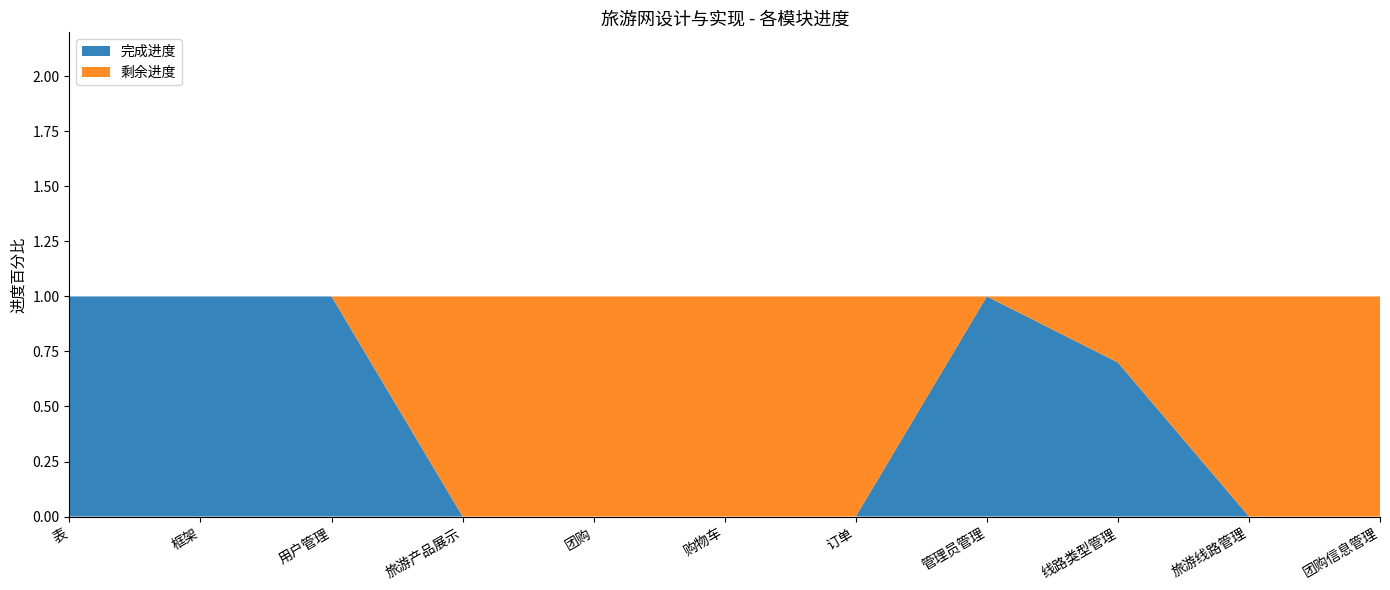

Reading left to right, transcribe all the data shown in this chart.

完成进度: 表=1.0	框架=1.0	用户管理=1.0	旅游产品展示=0.0	团购=0.0	购物车=0.0	订单=0.0	管理员管理=1.0	线路类型管理=0.7	旅游线路管理=0.0	团购信息管理=0.0
剩余进度: 表=0.0	框架=0.0	用户管理=0.0	旅游产品展示=1.0	团购=1.0	购物车=1.0	订单=1.0	管理员管理=0.0	线路类型管理=0.3	旅游线路管理=1.0	团购信息管理=1.0